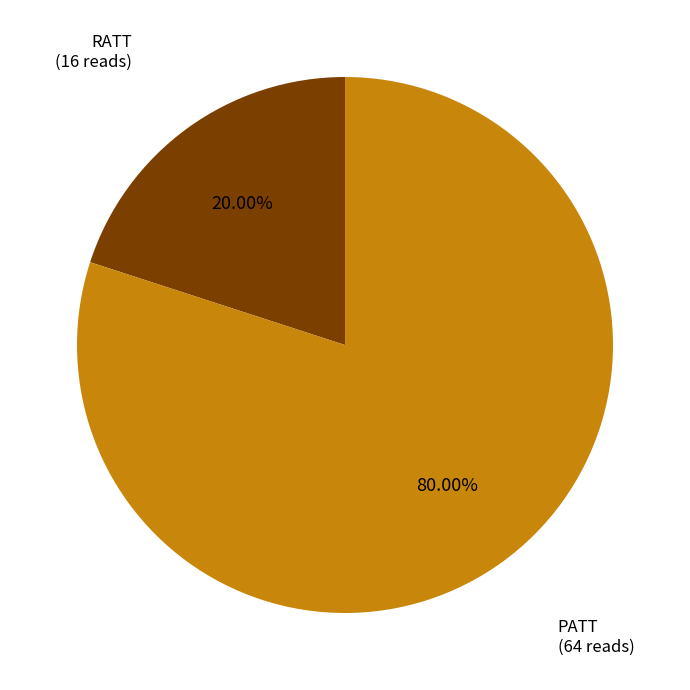

To the nearest percent, what is the difference between the largest and smallest slice percentages?

60%